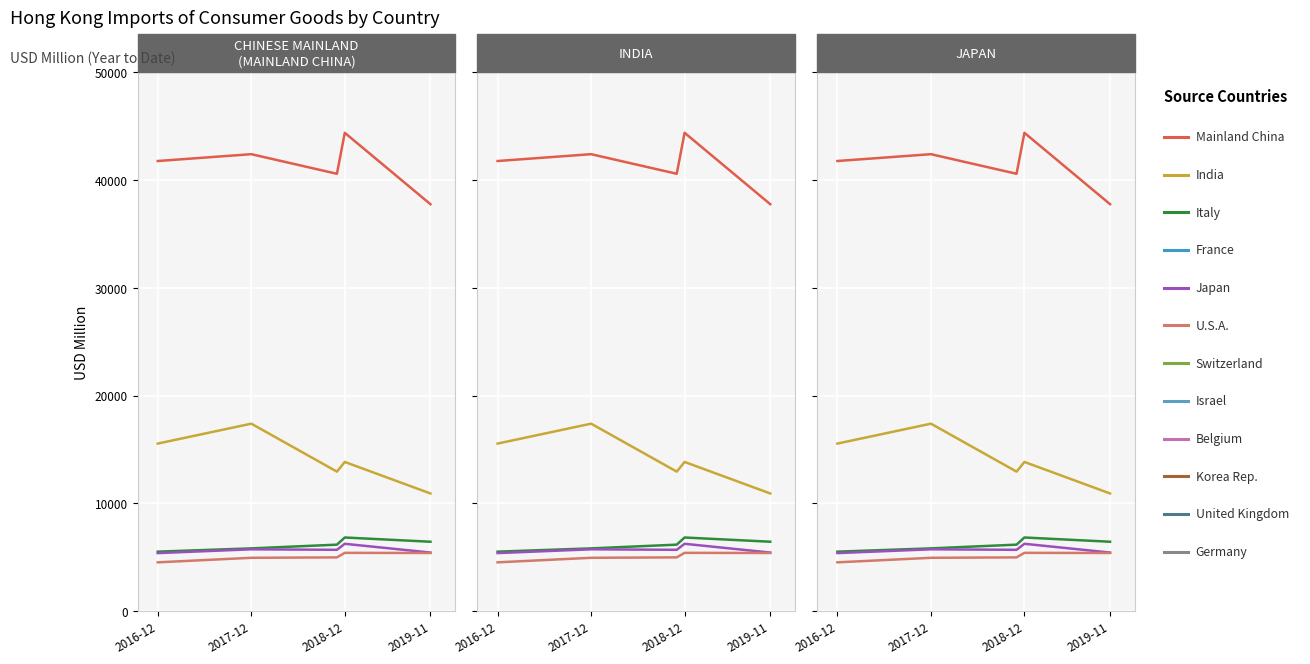

Is it true that U.S.A. equals 2684.3 at 2018-12?

False